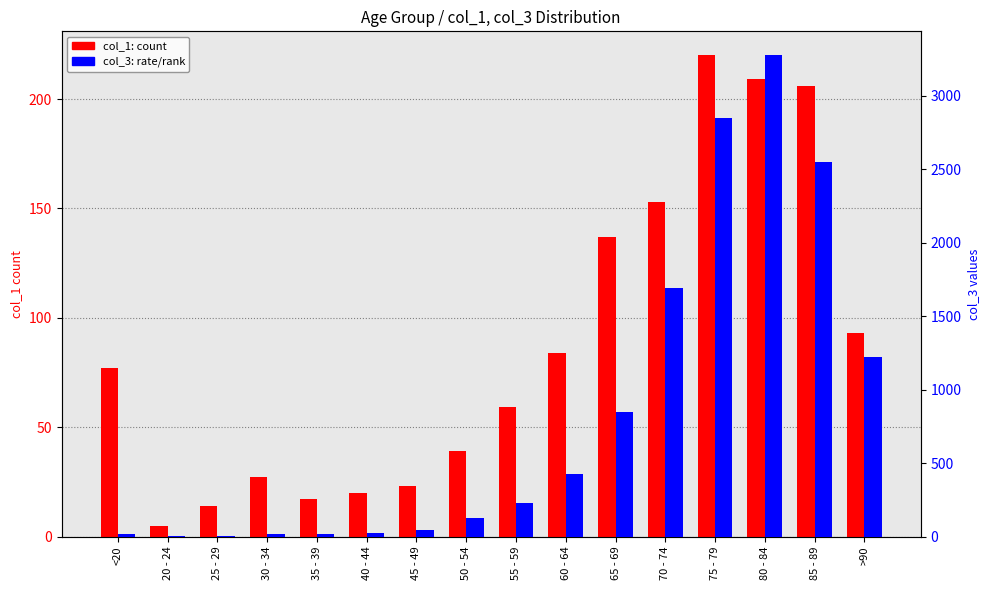

What is the label of the 12th bar from the left?

70 - 74